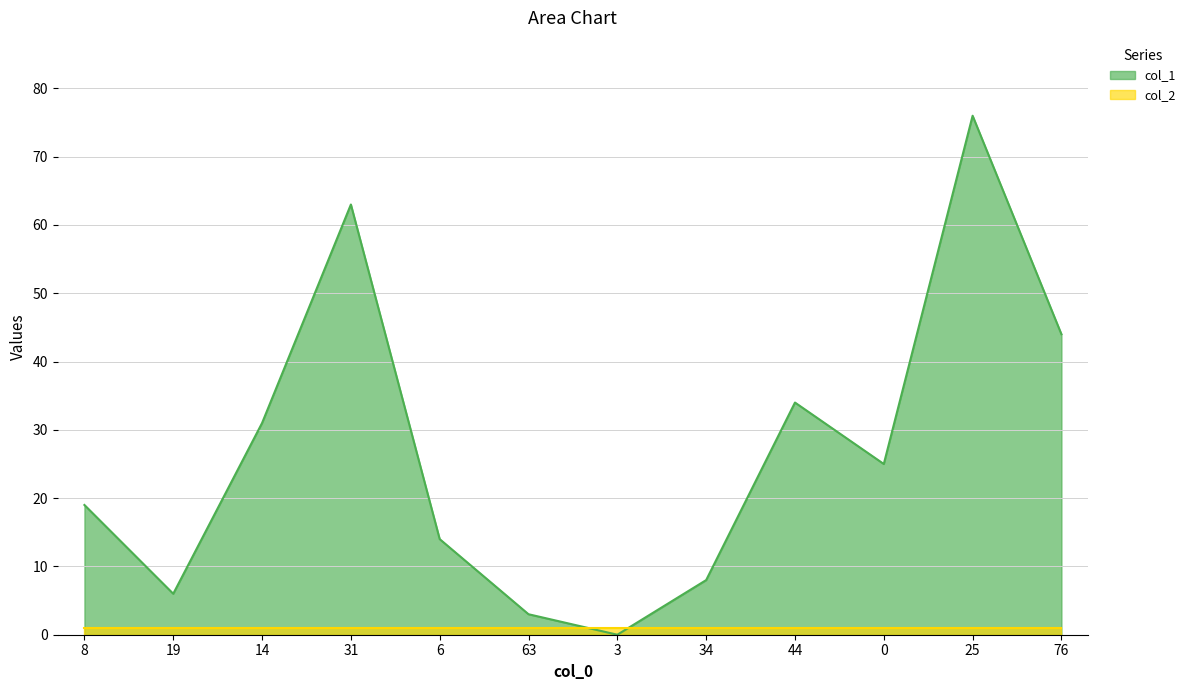

How many interior local valleys (lower than both neighbors) does the data have?

3